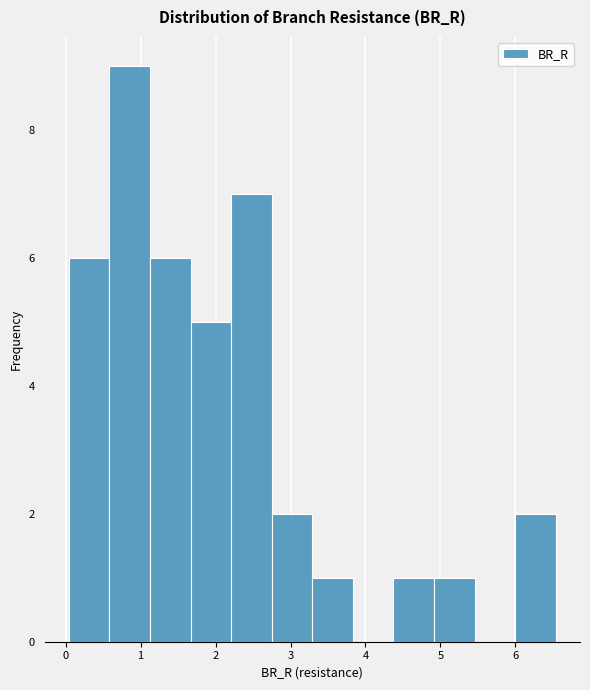

Which range on the x-axis has the tallest bar?

0.6 to 1.1